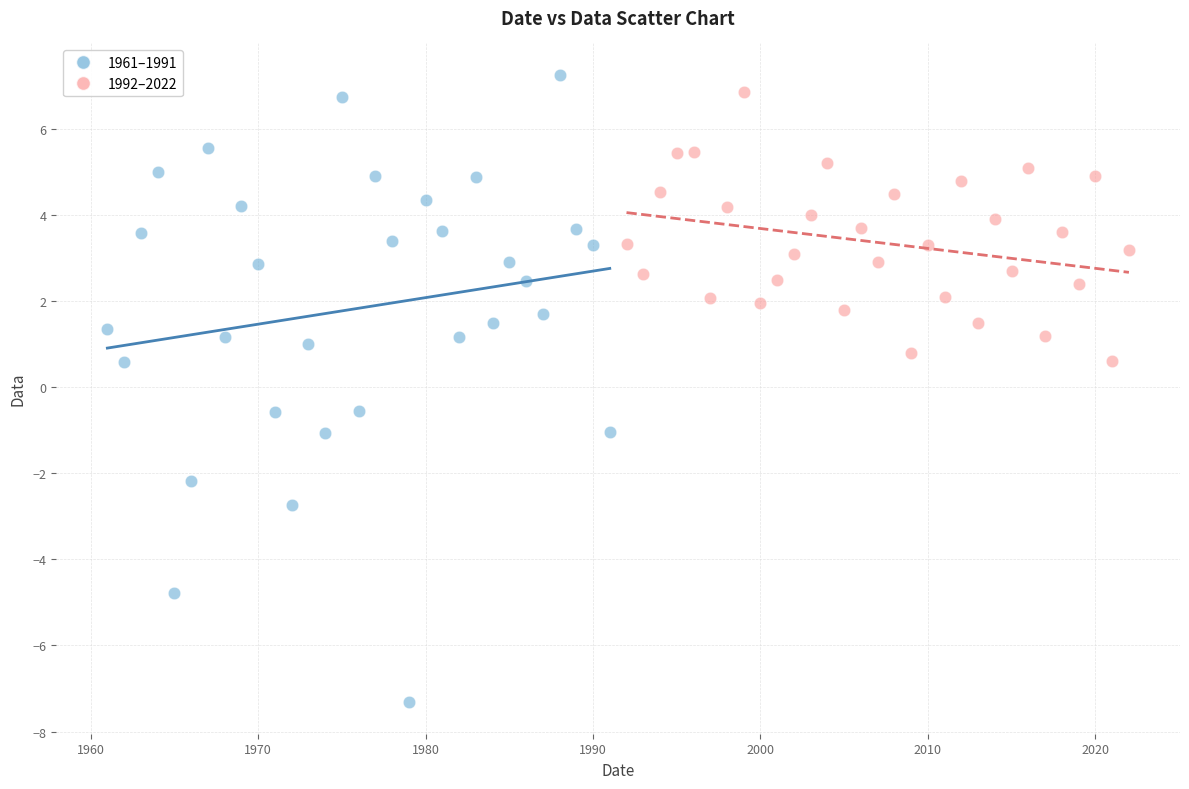

Which series contains the highest Y value?

1961–1991